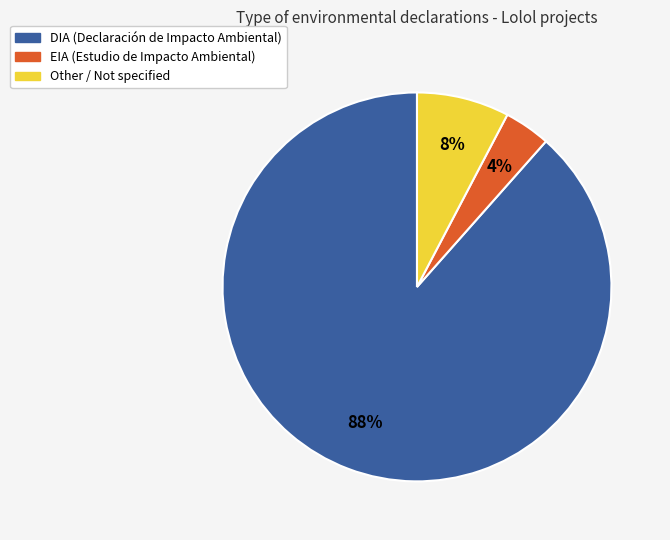

What is the largest slice in the pie chart?

DIA